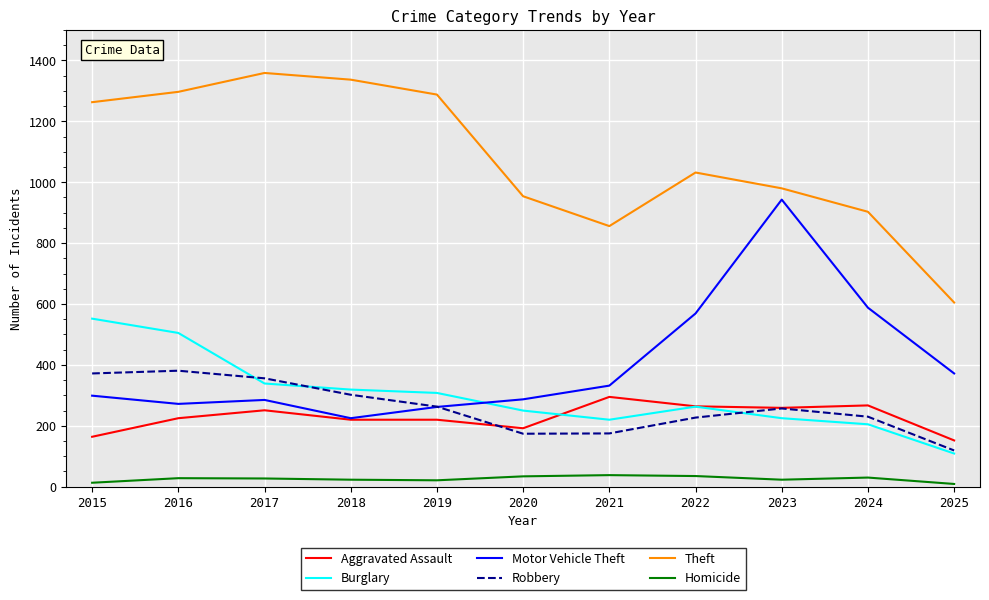

Rank the series by their maximum value, from highest to lowest.

Theft, Motor Vehicle Theft, Burglary, Robbery, Aggravated Assault, Homicide